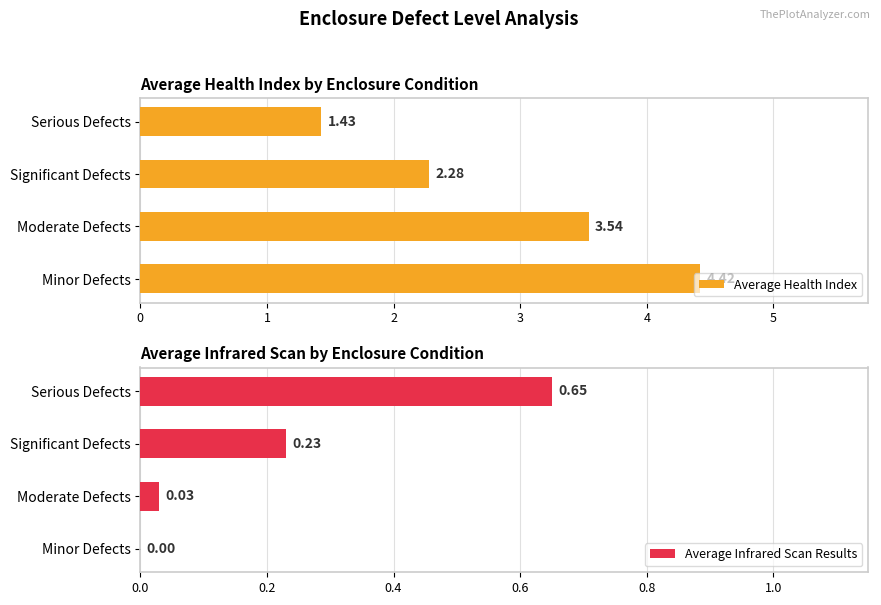

Which series has the largest total across all categories?

Average Health Index